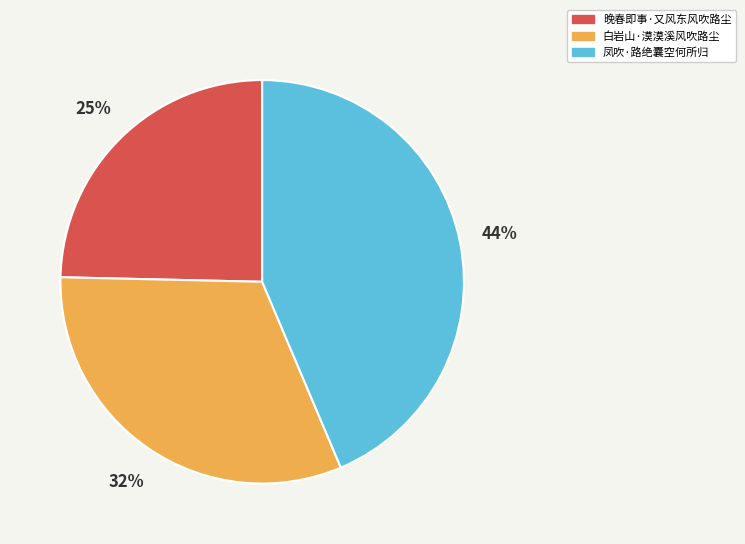

Do 凤吹·路绝囊空何所归 and 白岩山·漠漠溪风吹路尘 together represent more than half of the pie?

Yes